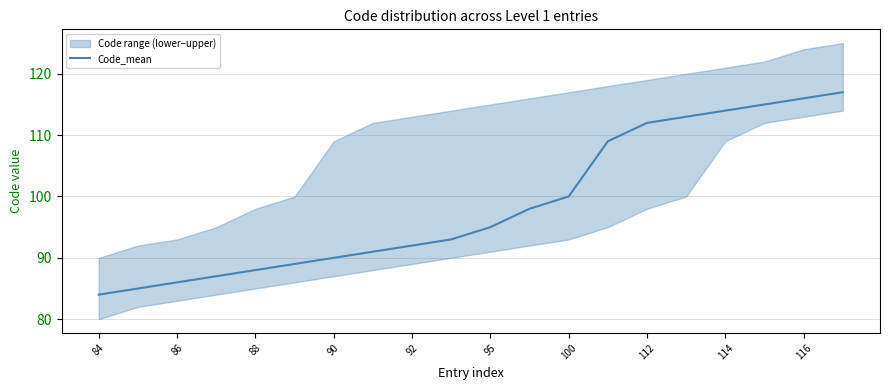

The Code_mean series shows 116 at 116. True or false?

True